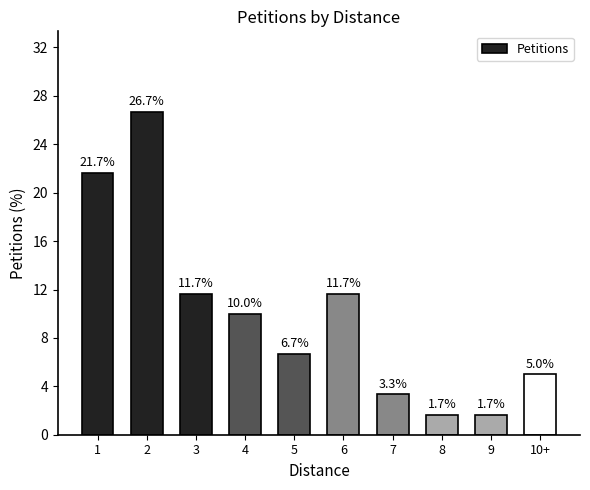

Reading right to left, list all the values displayed in this chart.

10+=5.0	9=1.7	8=1.7	7=3.3	6=11.7	5=6.7	4=10.0	3=11.7	2=26.7	1=21.7